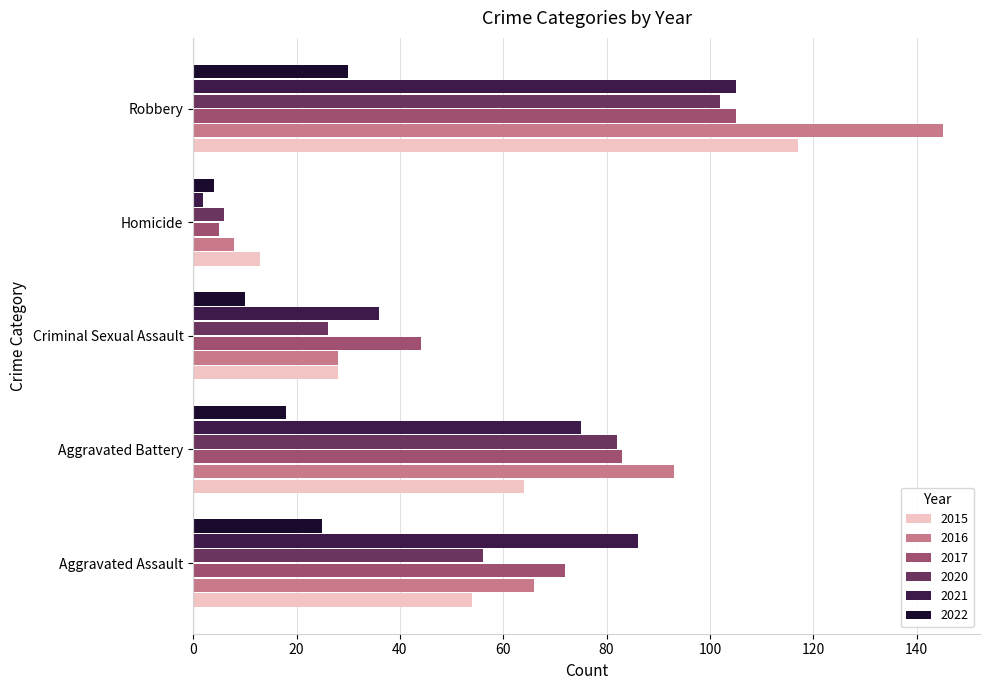

Which category has the lowest value across all series?

Homicide